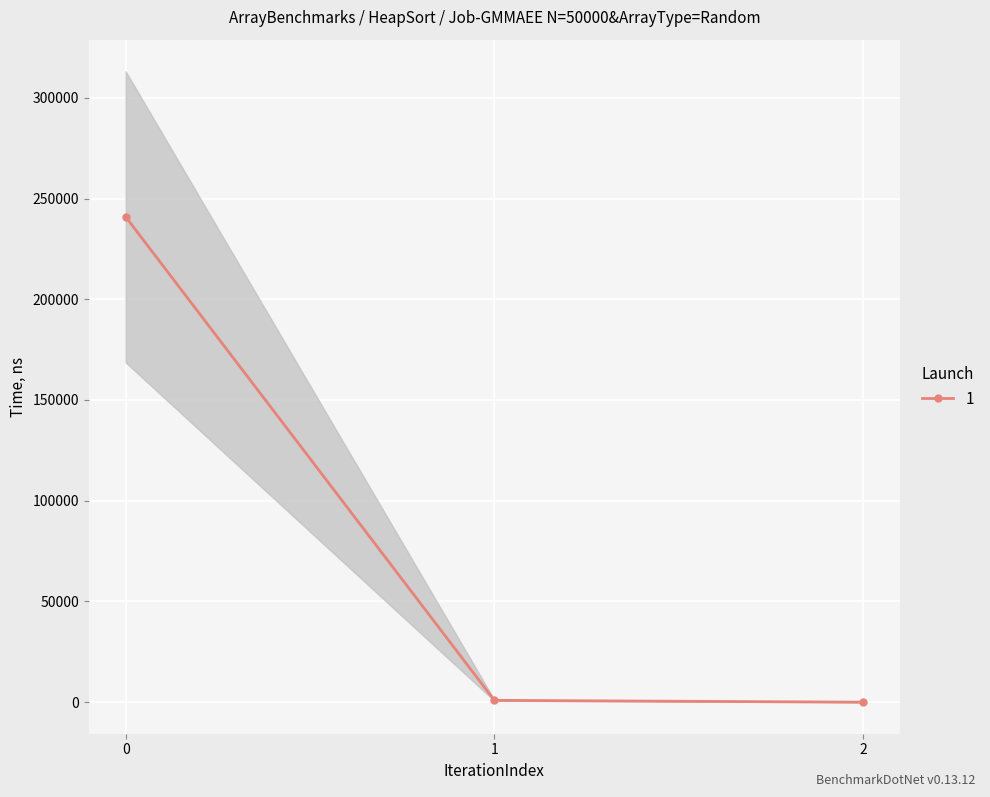

Reading left to right, list all the values displayed in this chart.

0=240926.8	1=907.5	2=0.5